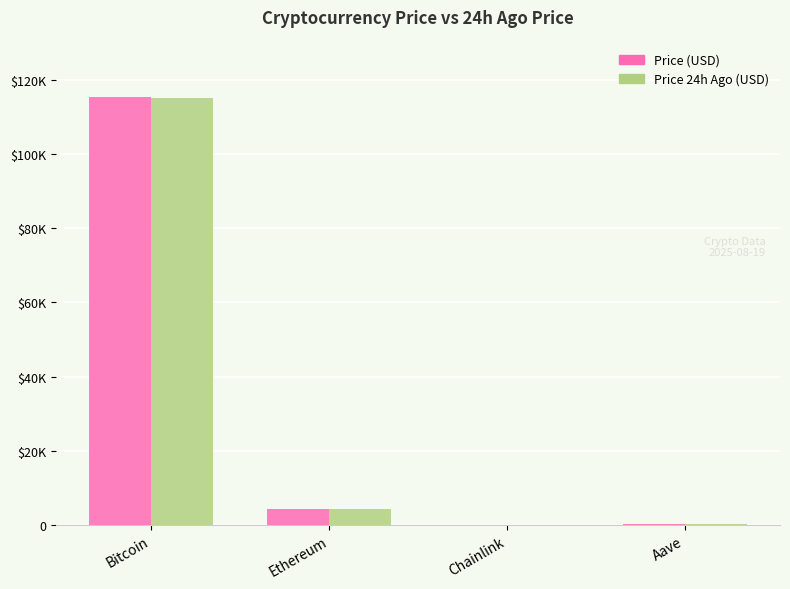

What are all the series names shown in the legend?

Price (USD), Price 24h Ago (USD)